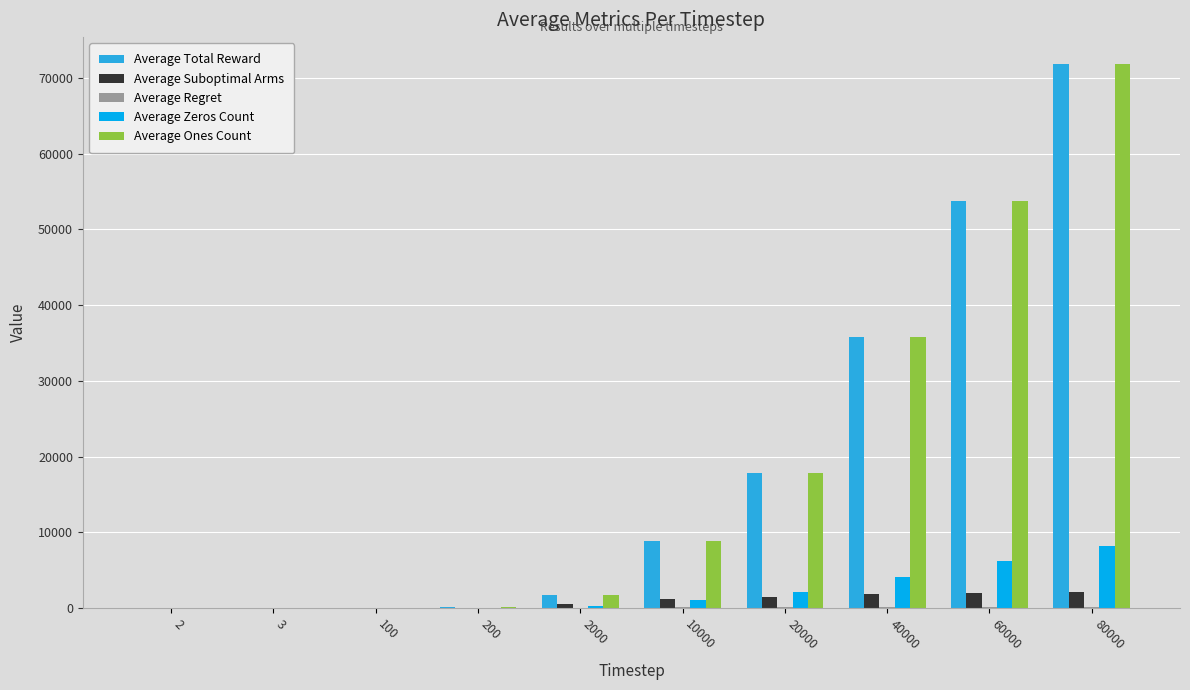

At which category is the sum across all series the highest?

80000